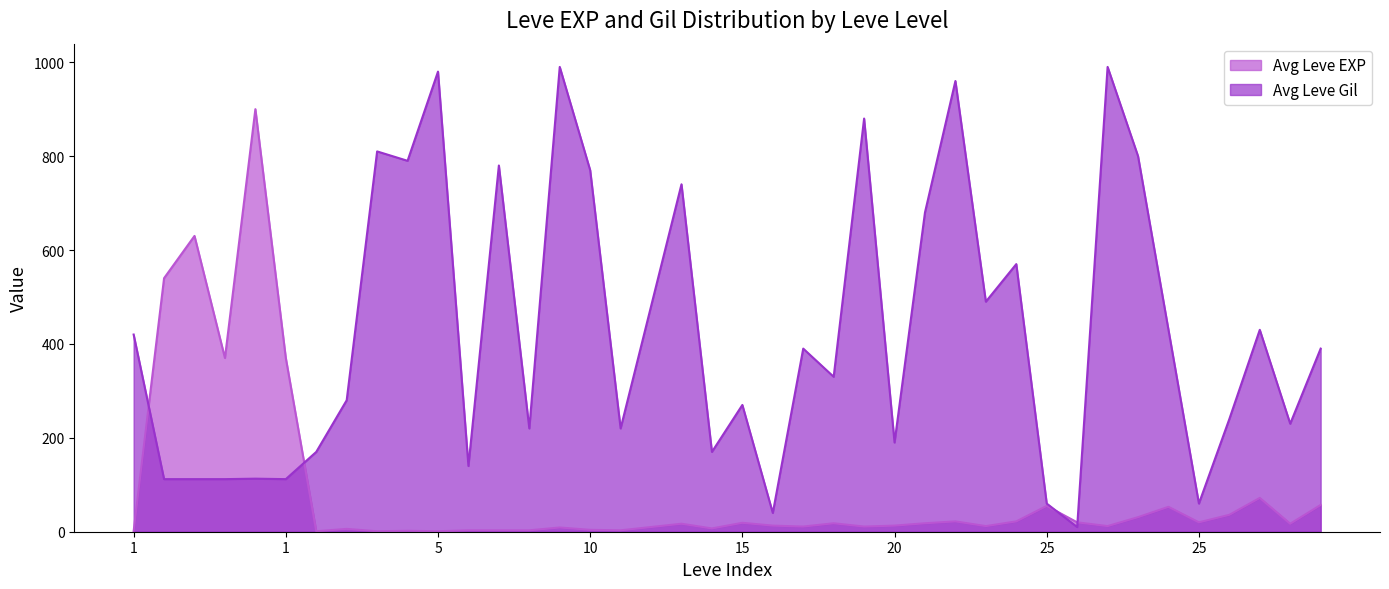

After their last crossing, which series has the higher values: Avg Leve EXP or Avg Leve Gil?

Avg Leve Gil